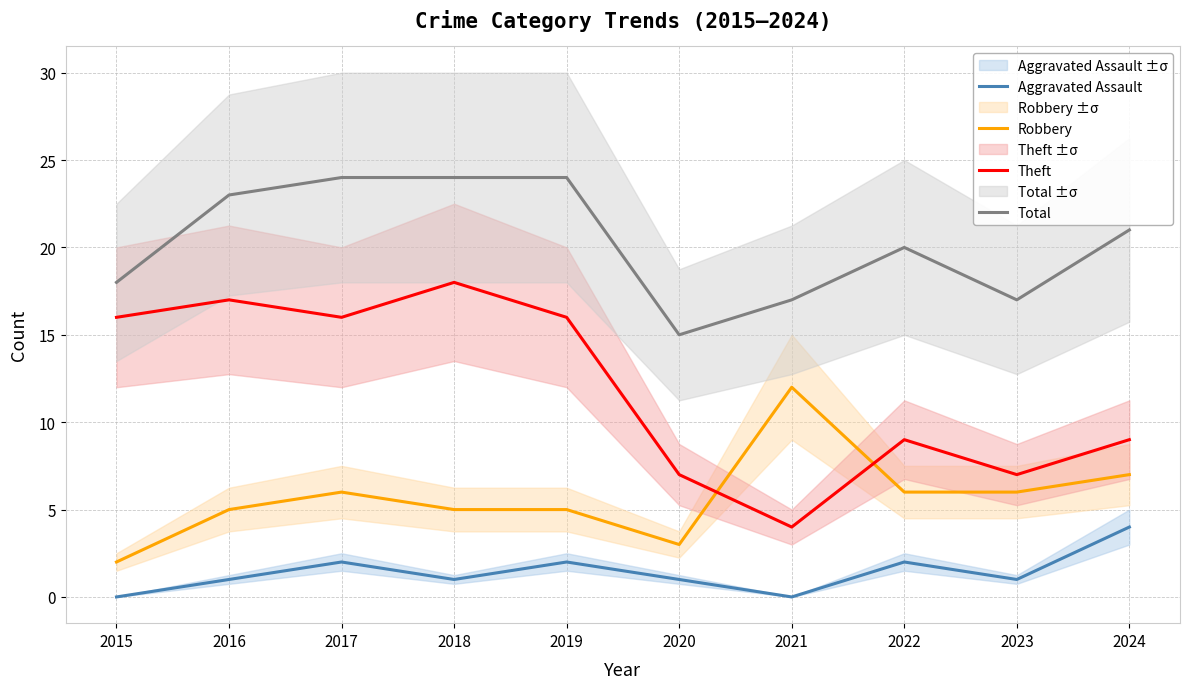

How many categories are shown in the chart?

10